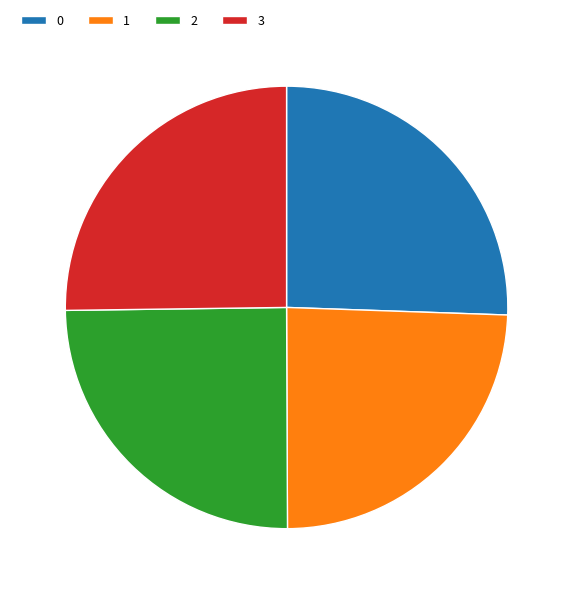

Combined, do 0 and 3 account for over 50%?

Yes